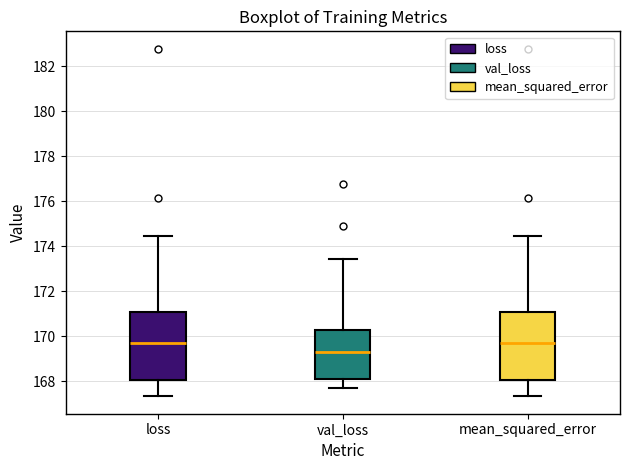

Reading left to right, transcribe this box plot: for each box, give where its median line is, the range the box spans, and where its two whiskers end, as read against the y-axis. The values are not printed on the chart, so give them approximately, as read against the axis.

loss: median 169.6, box 168.0 to 171.0, whiskers 167.4 to 174.4
val_loss: median 169.2, box 168.2 to 170.2, whiskers 167.8 to 173.4
mean_squared_error: median 169.6, box 168.0 to 171.0, whiskers 167.4 to 174.4